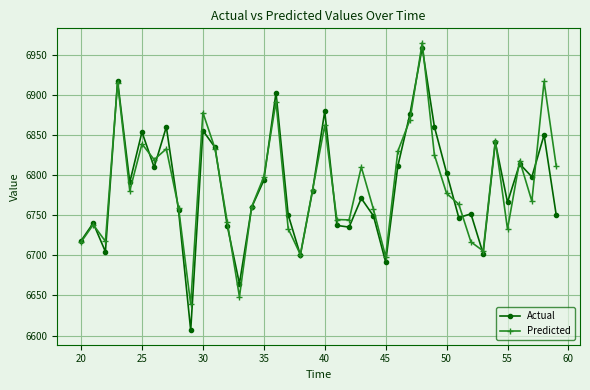

True or false: Actual and Predicted intersect in this chart.

True